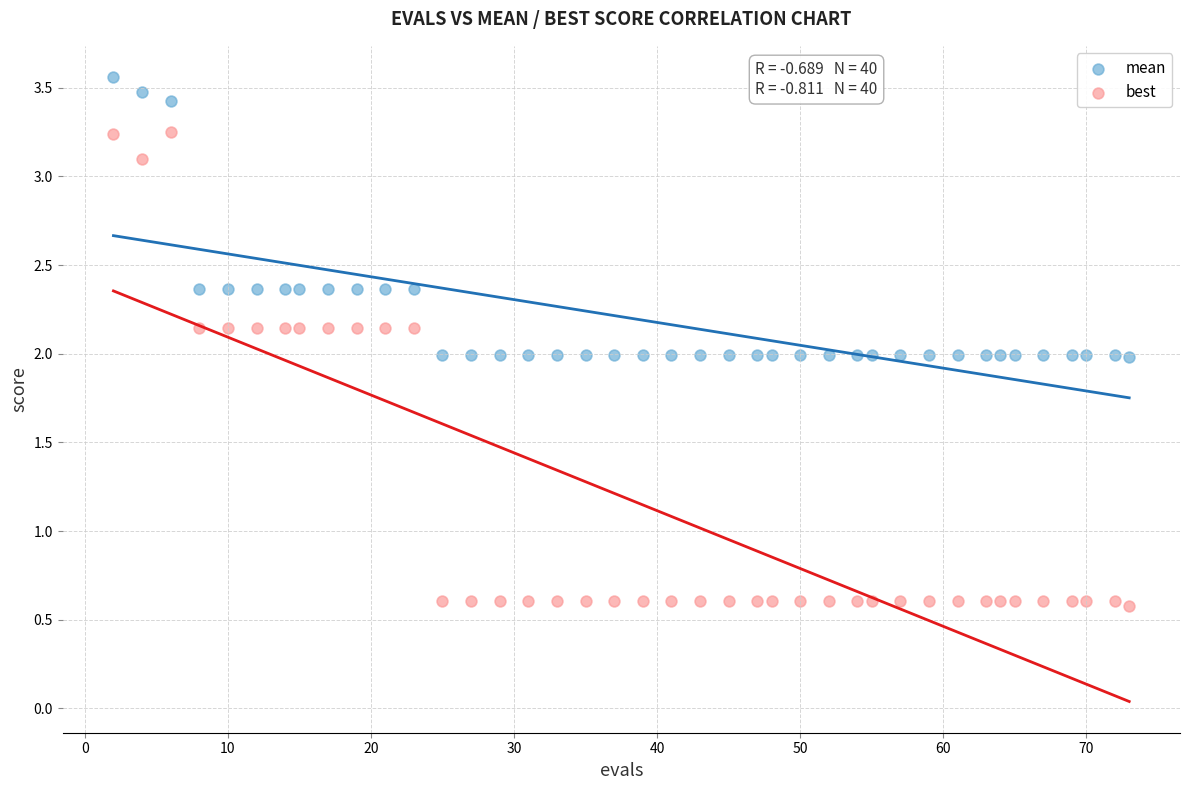

Across all data points, what is the range of Y values (max minus min)?

3.0